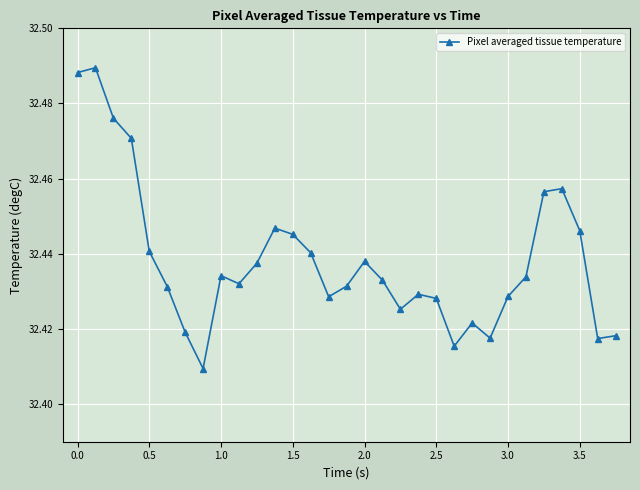

True or false: the data has more than 0 interior local peaks.

True